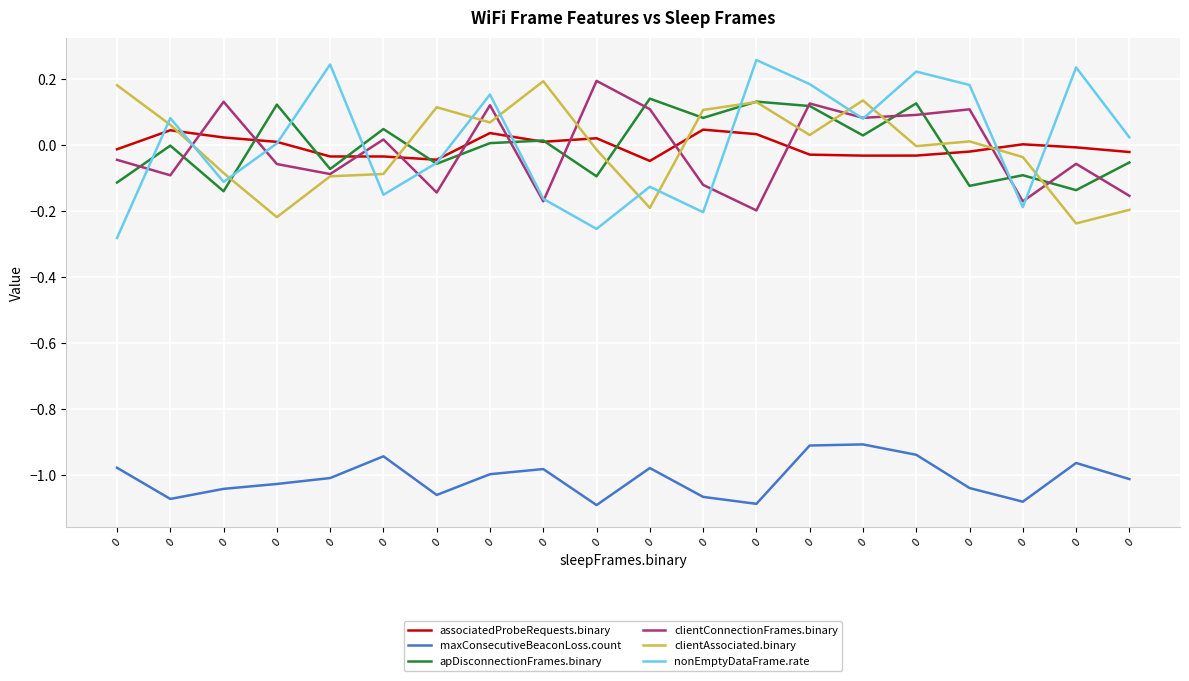

How many distinct data groups are displayed?

6